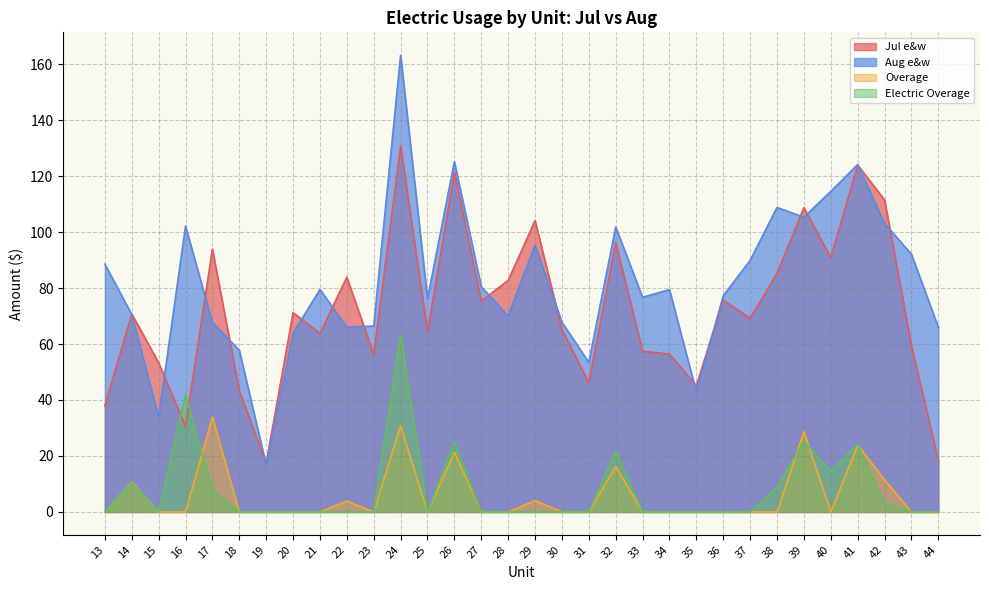

What is the difference between the second highest and second lowest values in the Overage series?

30.8